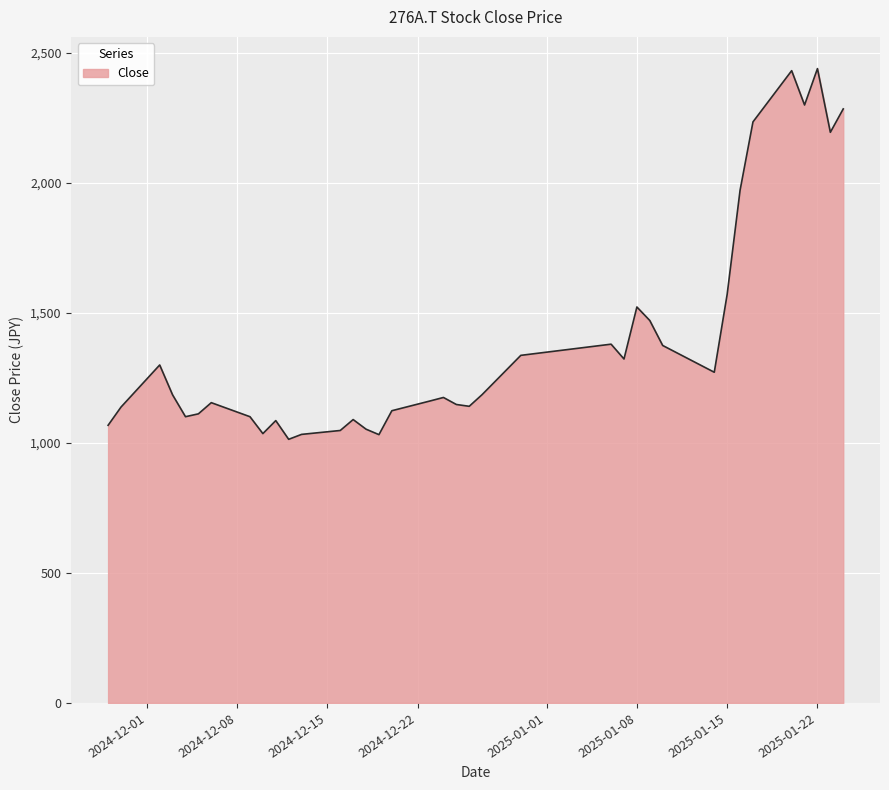

What is the difference between the maximum and minimum values?

1426